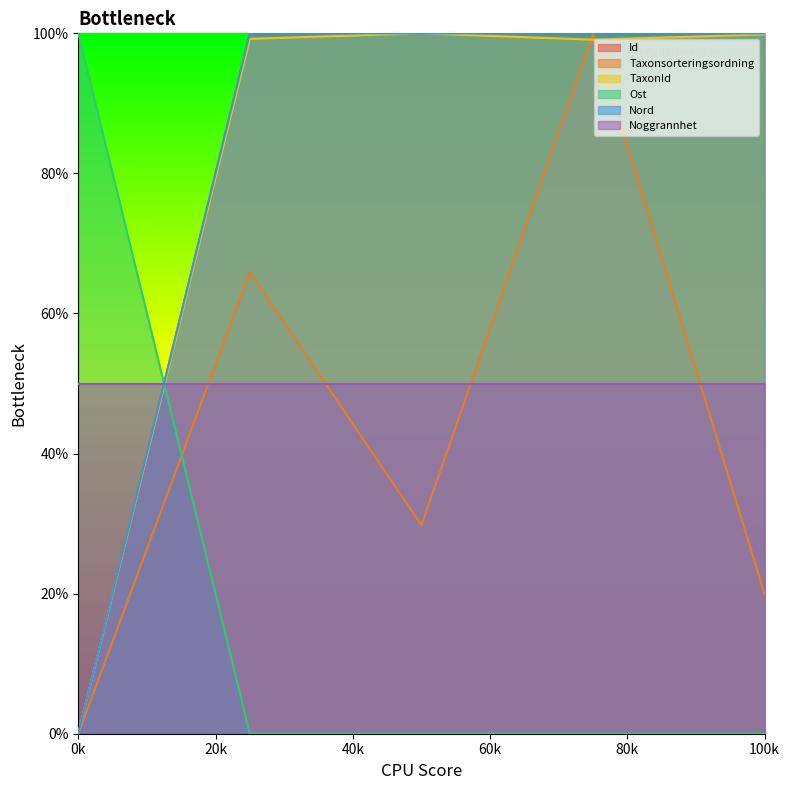

What is the greatest value displayed?

100.0